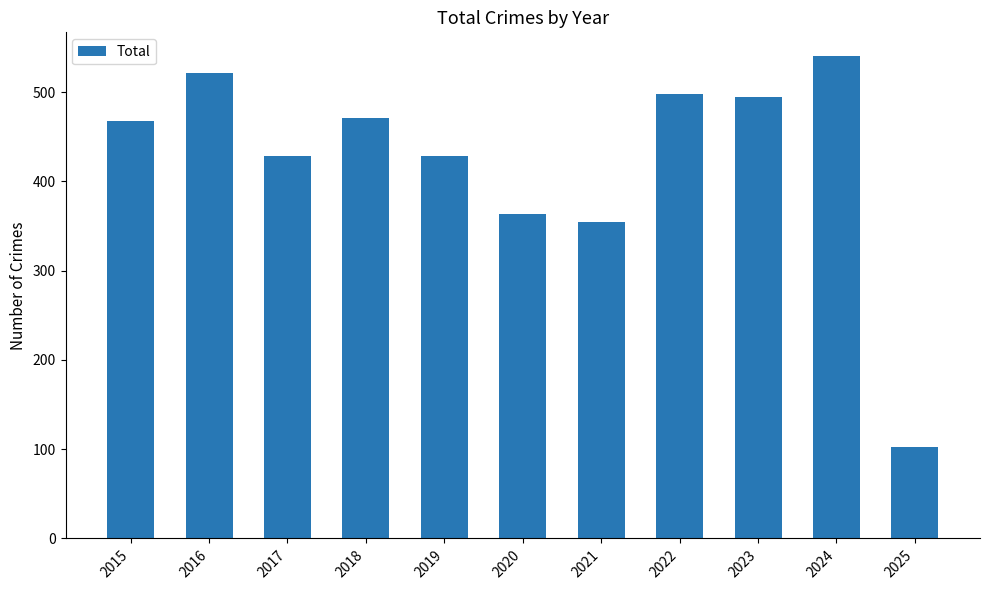

The chart shows a value of 471 at 2018. True or false?

True